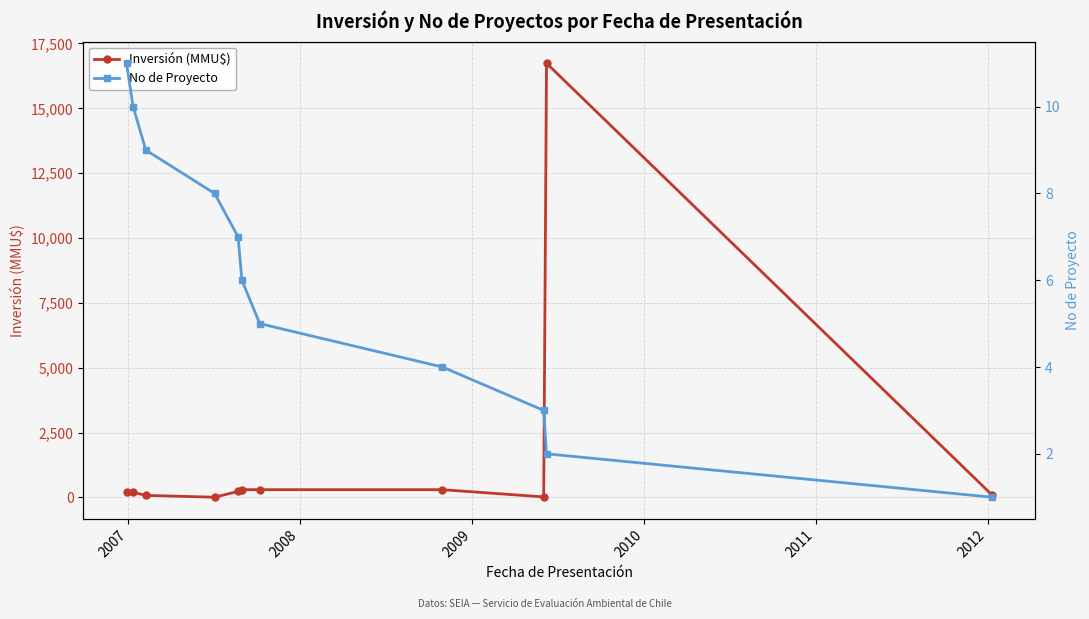

What is the maximum value for Inversión (MMU$)?

16736